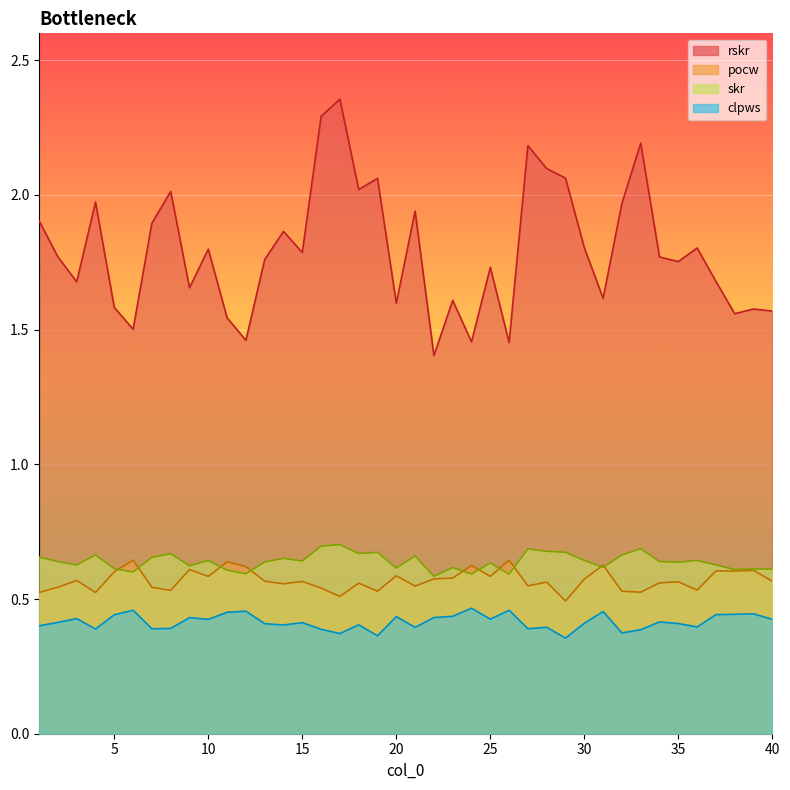

Count the number of data series in this chart.

4